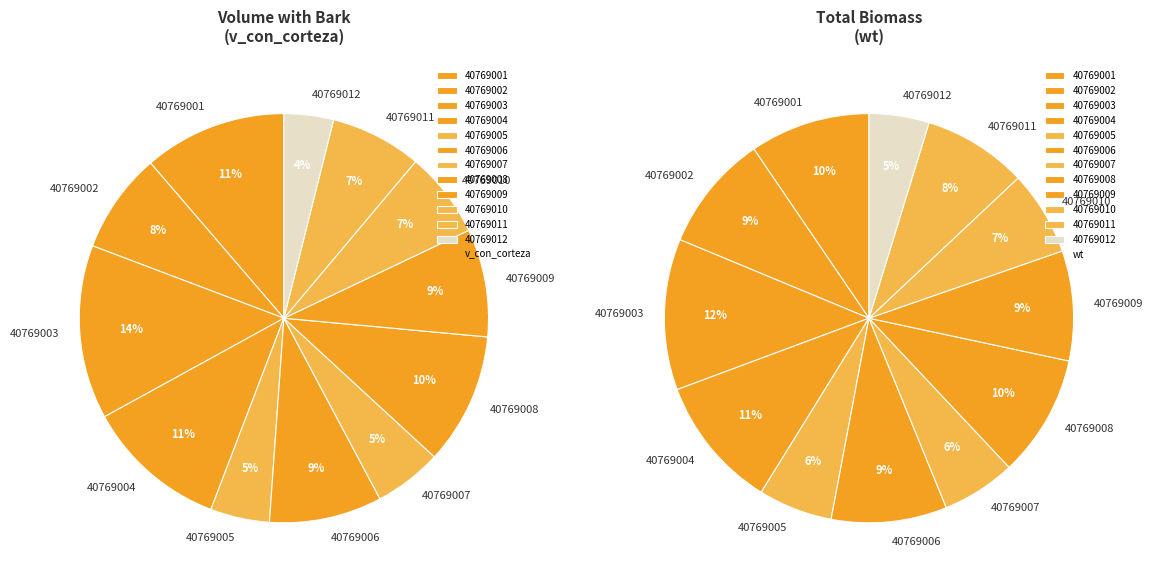

Rank the series by their average value, from lowest to highest.

v_con_corteza, wt